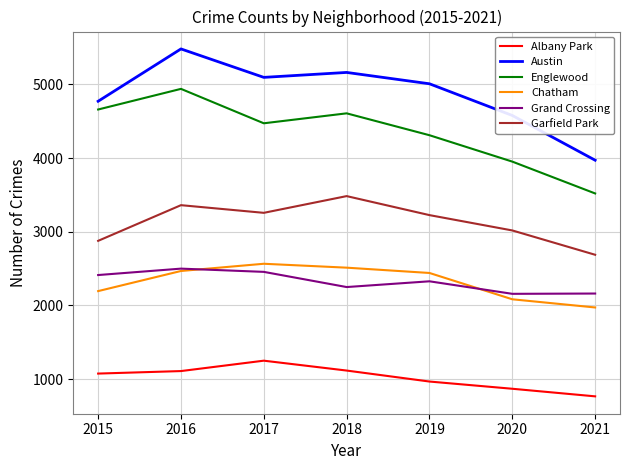

The value of Austin at 2015 is 4771. True or false?

True